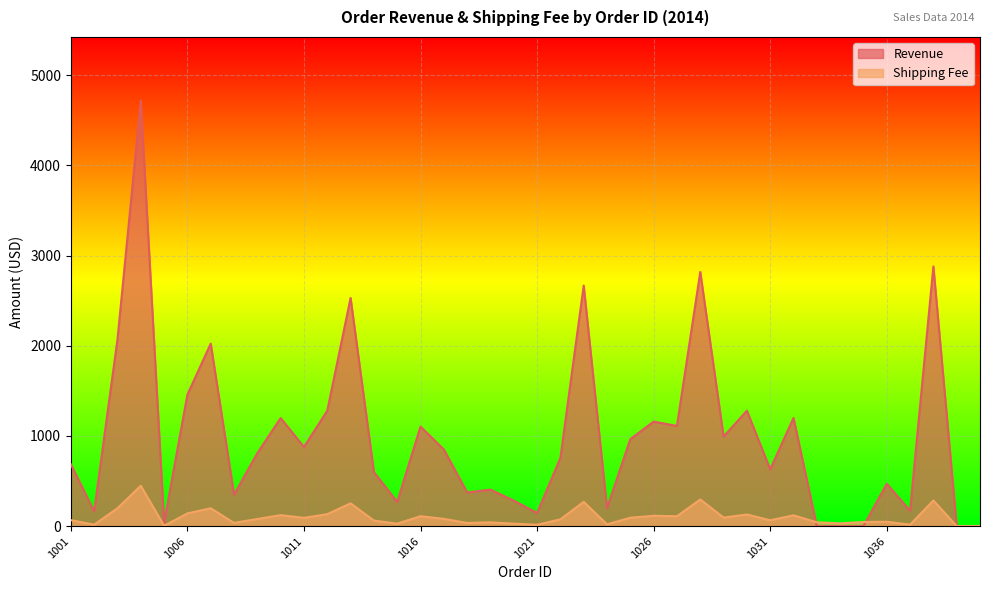

What is the value of the Revenue point at the 4th from the left?

4717.0